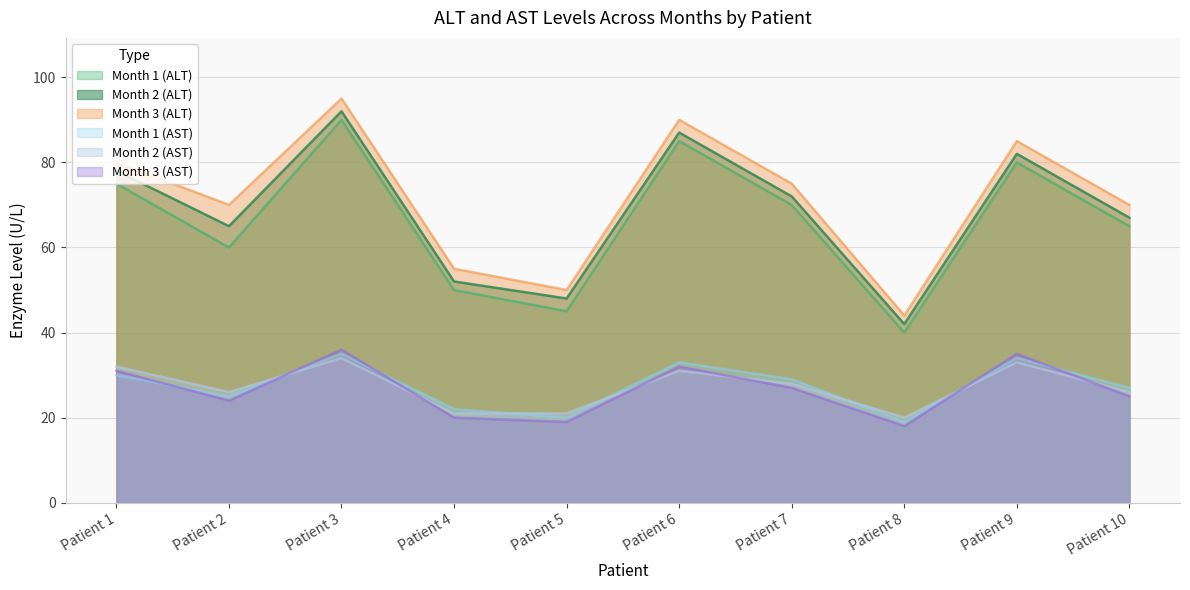

Between Patient 4 and Patient 8, which is larger?

Patient 4